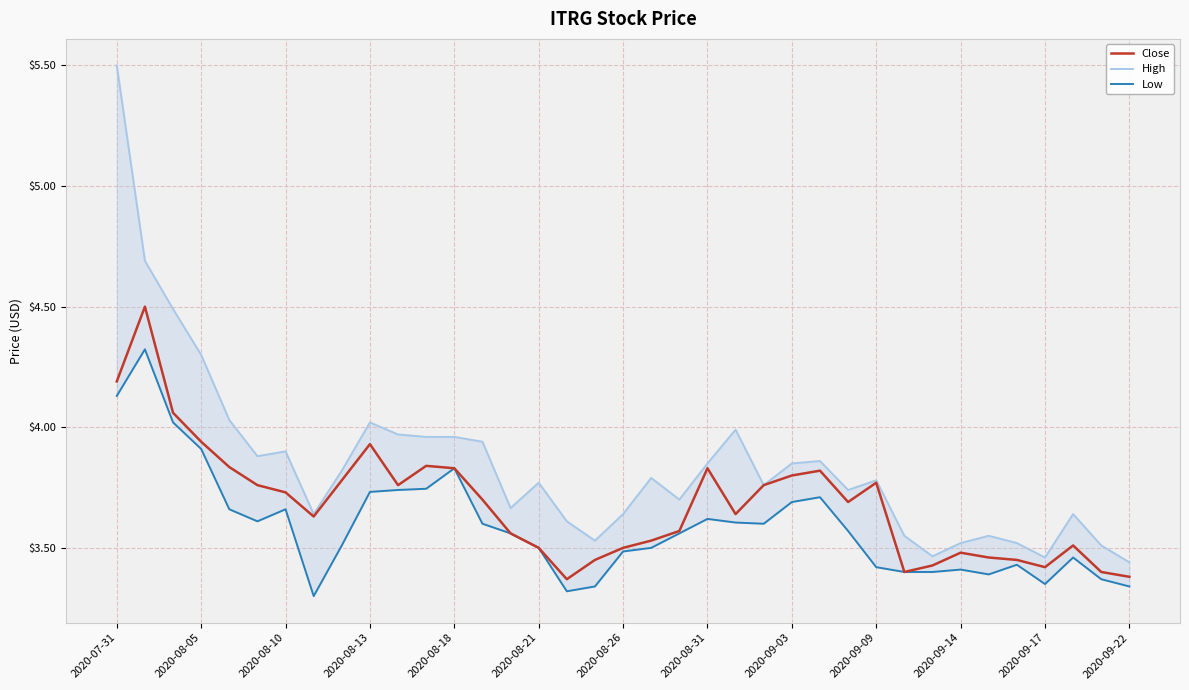

Which category has the highest value in the High series?

2020-07-31